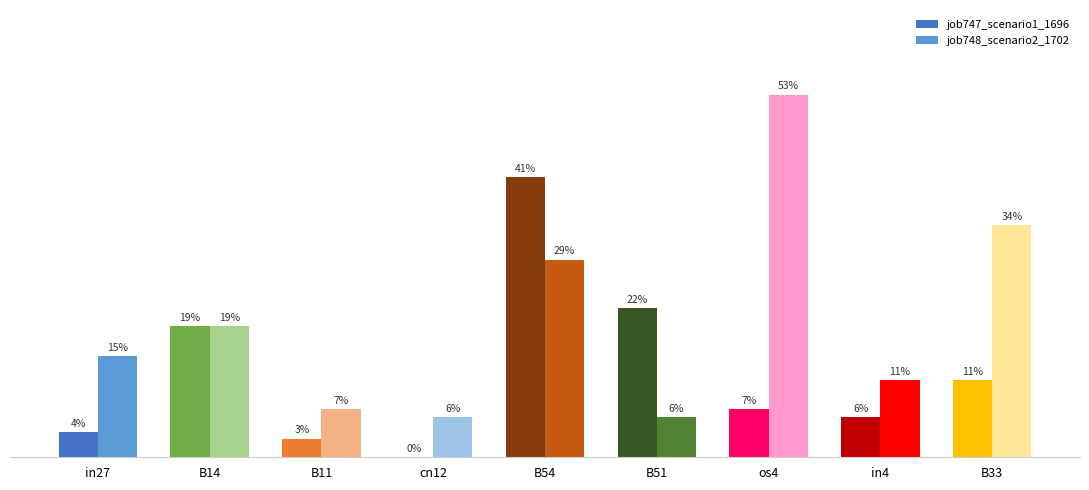

What is the value of the job748_scenario2_1702 bar at the 8th from the left?

0.1